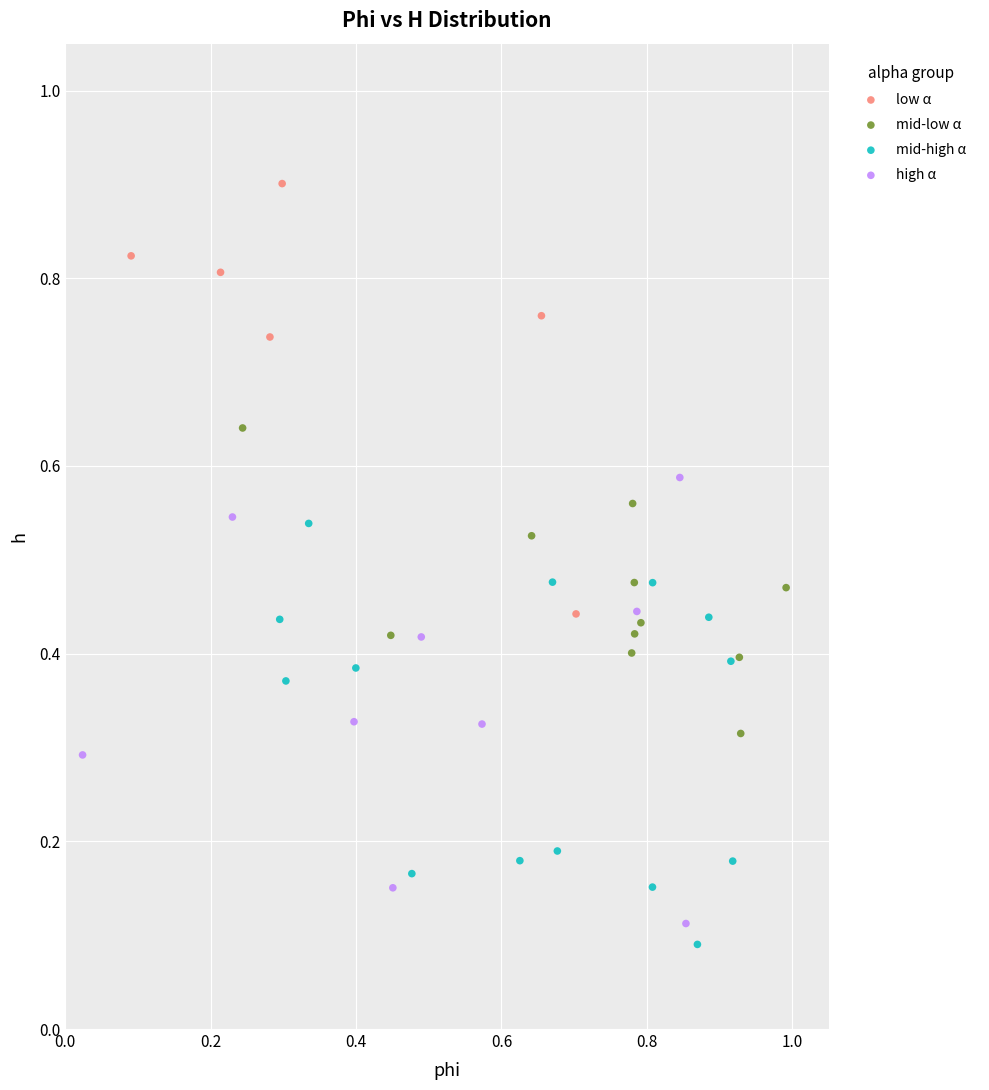

Which series reaches the minimum Y coordinate?

mid-high α